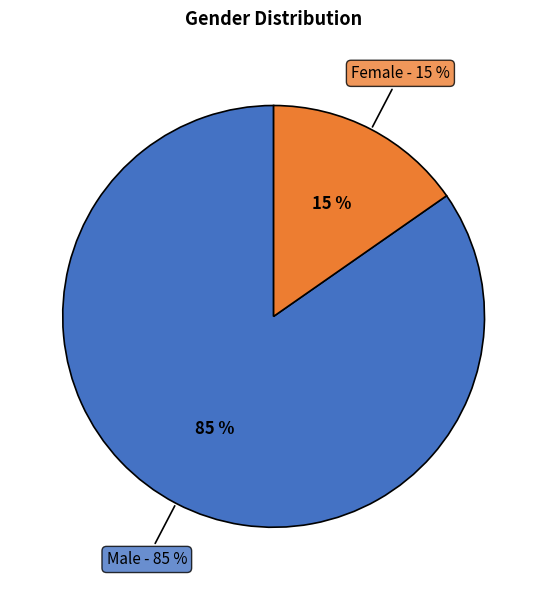

True or false: Group 3 accounts for 33% of the total.

False